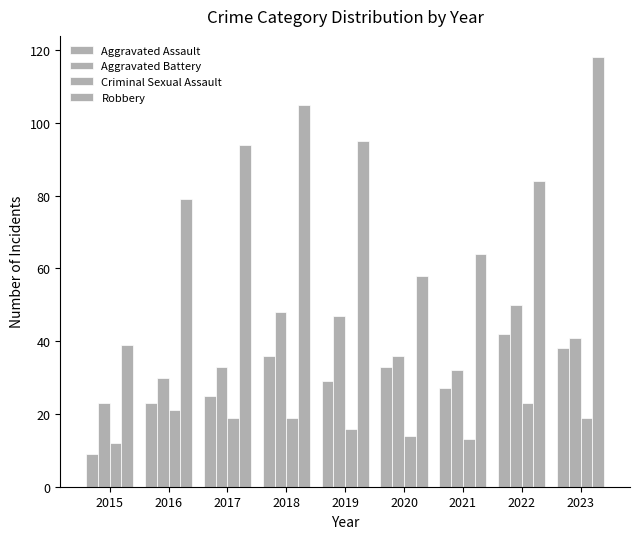

True or false: Criminal Sexual Assault has a value of 19 at 2018.

True